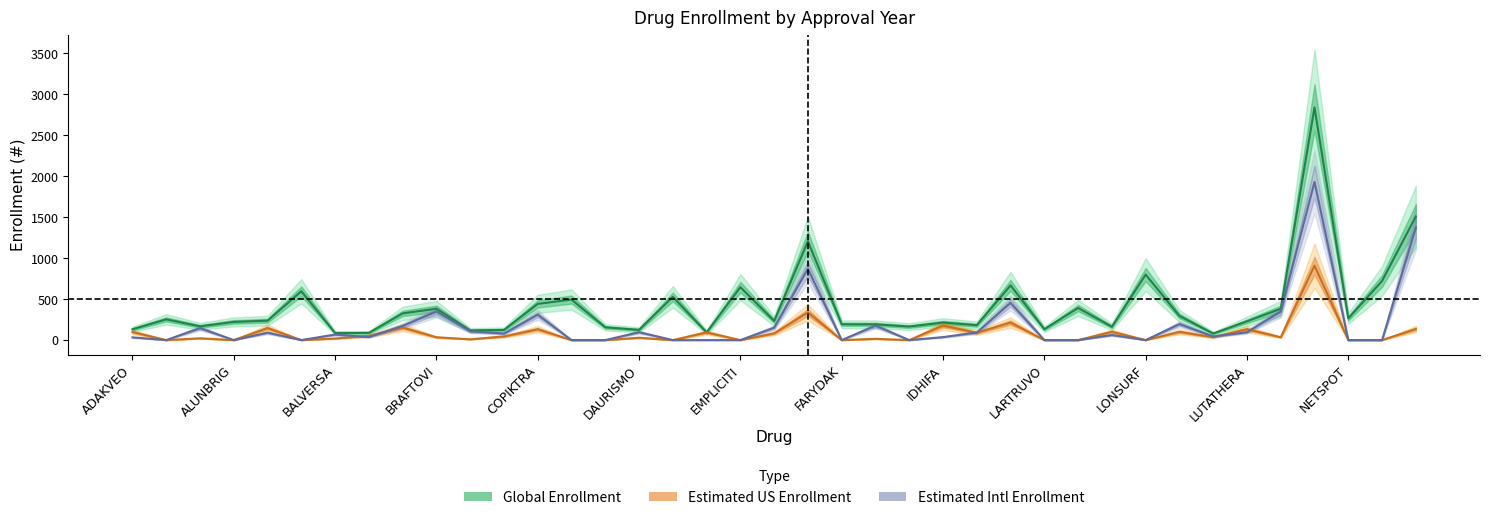

How many values in Estimated Intl enrollment are above zero?

24